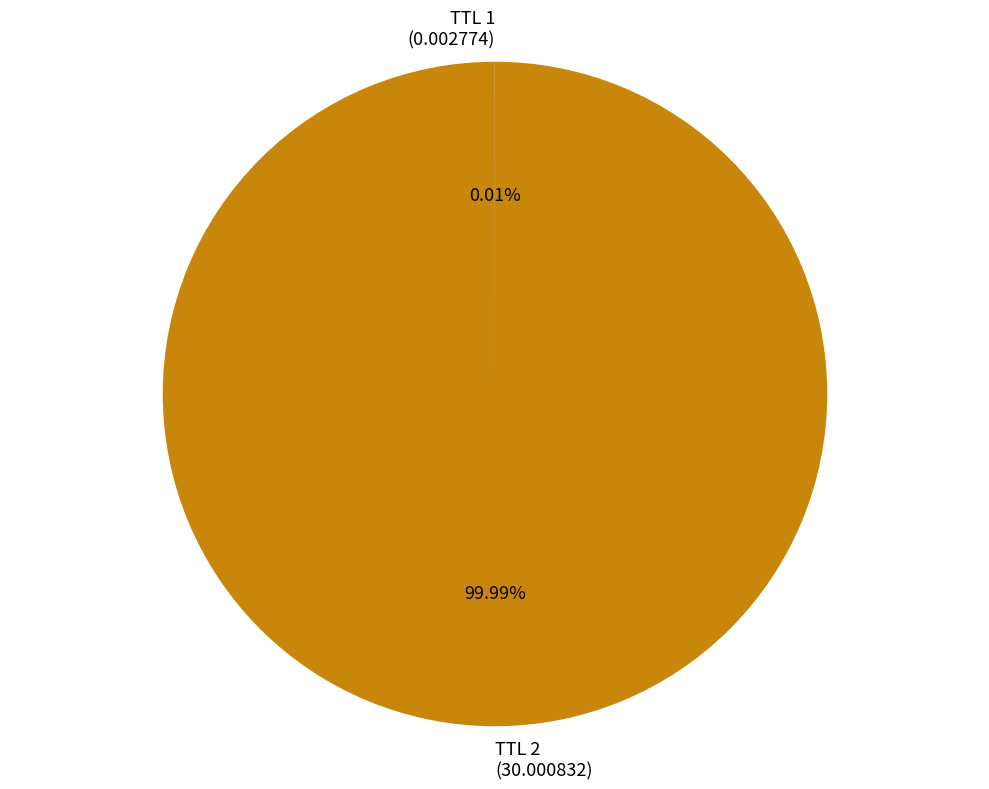

What is the majority slice?

TTL 2 (30.000832)